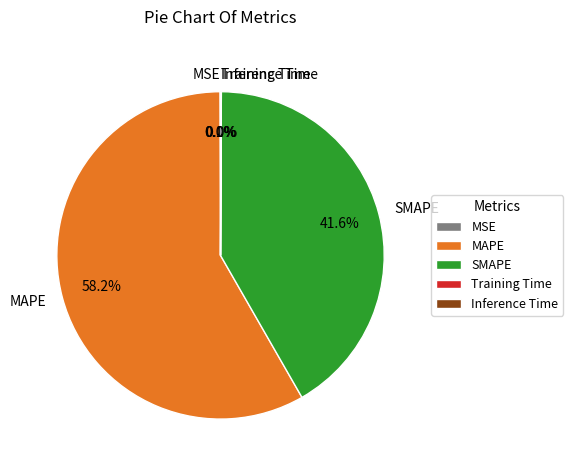

What percentage is the SMAPE slice, to the nearest percent?

42%